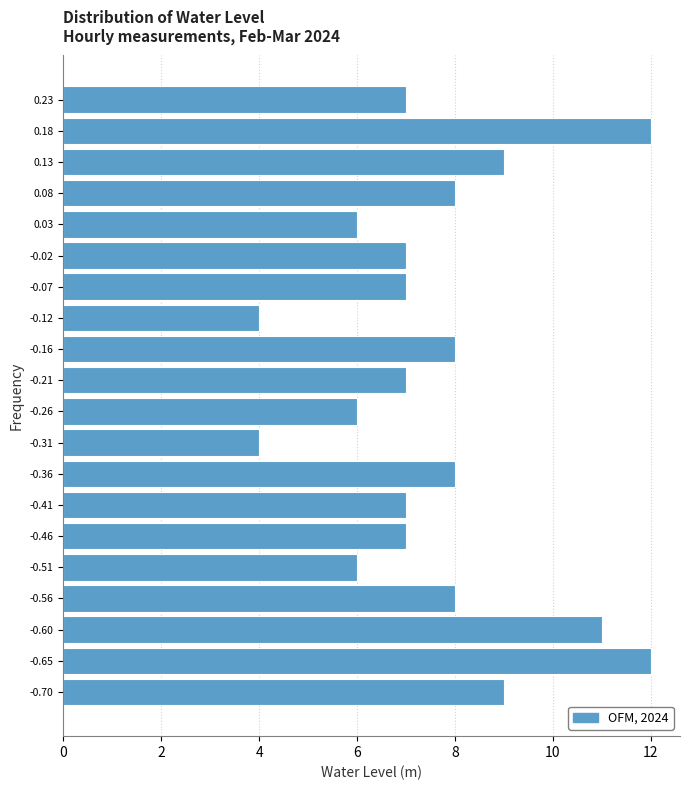

Reading bottom to top, transcribe this chart: for each bar, give the range it covers on the y-axis and its length. Neither the bar edges nor the lengths are printed on the chart, so give them approximately, as read against the axes.

-0.725 to -0.675: 9
-0.675 to -0.630: 12
-0.630 to -0.580: 11
-0.580 to -0.530: 8
-0.530 to -0.480: 6
-0.480 to -0.435: 7
-0.435 to -0.385: 7
-0.385 to -0.335: 8
-0.335 to -0.285: 4
-0.285 to -0.240: 6
-0.240 to -0.190: 7
-0.190 to -0.140: 8
-0.140 to -0.090: 4
-0.090 to -0.045: 7
-0.045 to 0.005: 7
0.005 to 0.055: 6
0.055 to 0.105: 8
0.105 to 0.150: 9
0.150 to 0.200: 12
0.200 to 0.250: 7